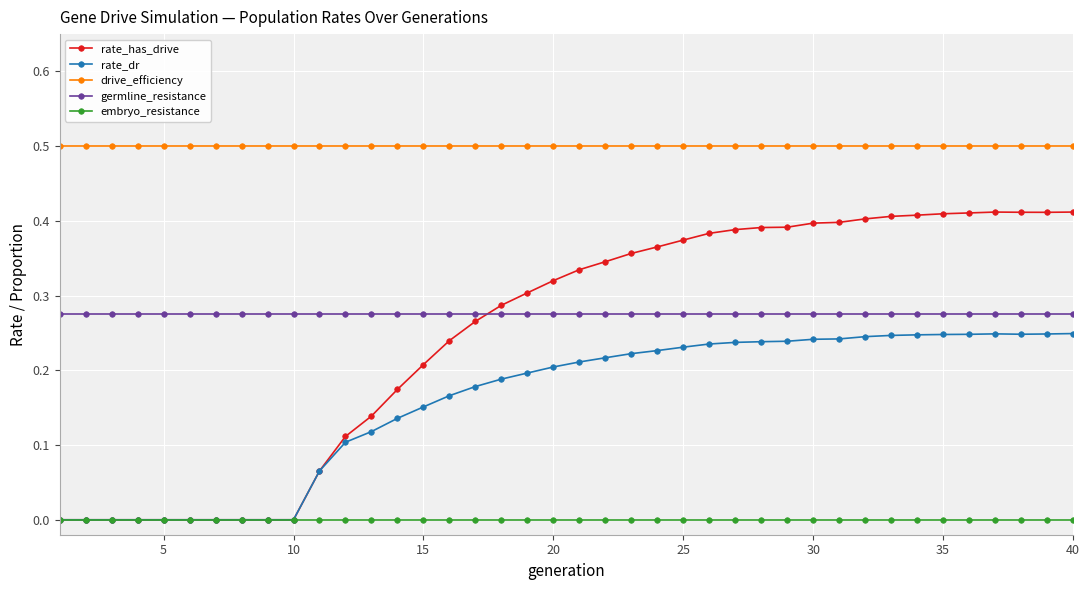

True or false: rate_dr has more than 0 interior local peaks.

True